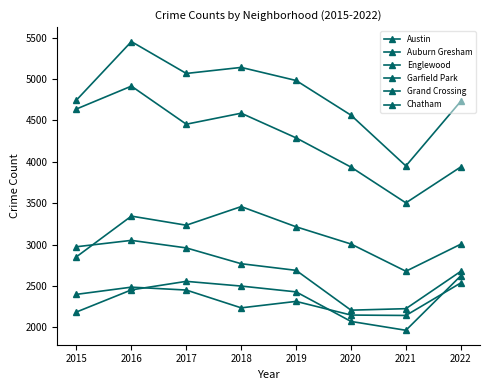

List the labels in order of Englewood value, largest first.

2016, 2015, 2018, 2017, 2019, 2022, 2020, 2021